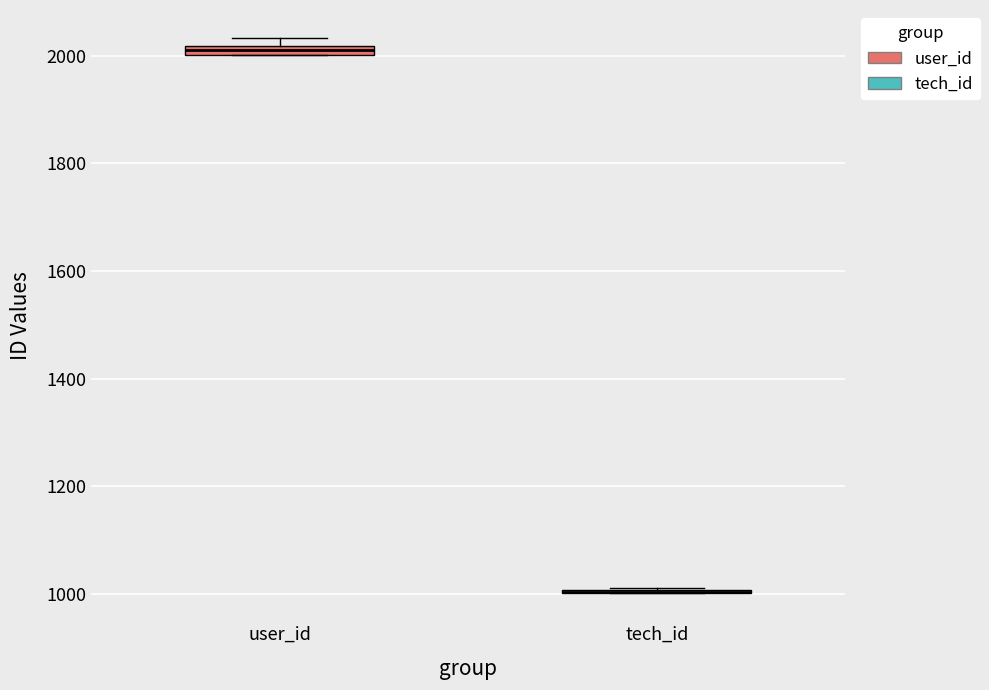

Where is the upper edge of the box for user_id on the y-axis? The values are not printed on the chart, so give them approximately, as read against the axis.

2020